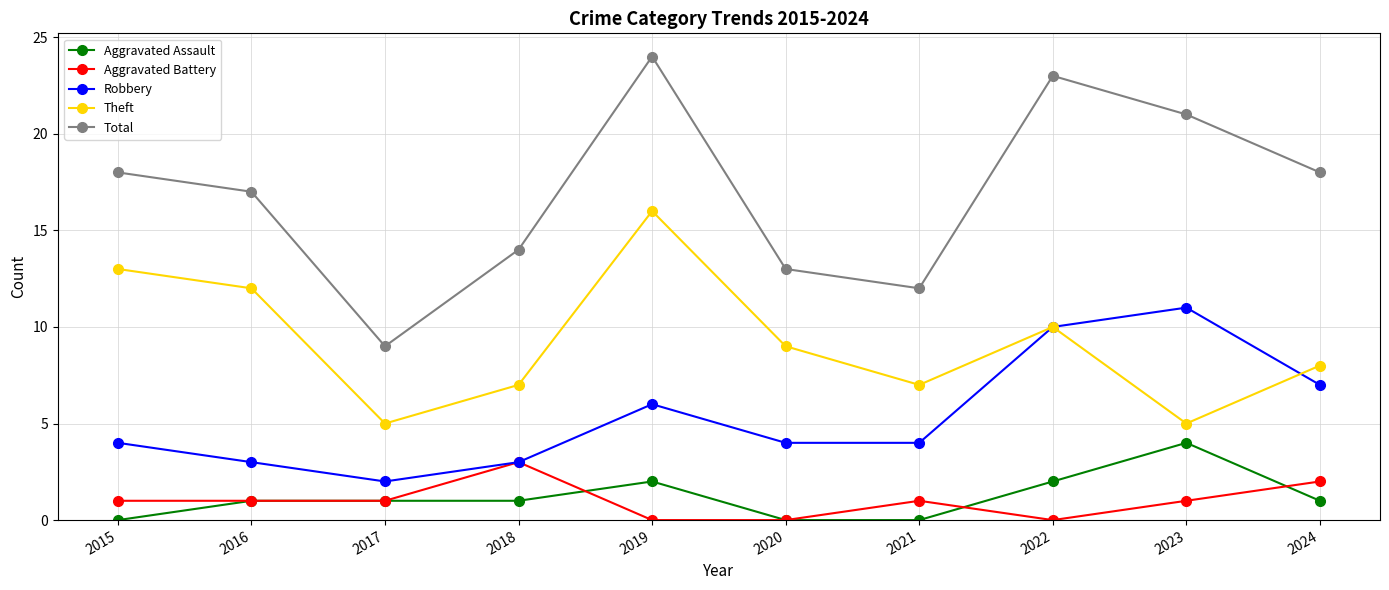

Which series has the largest total across all categories?

Total